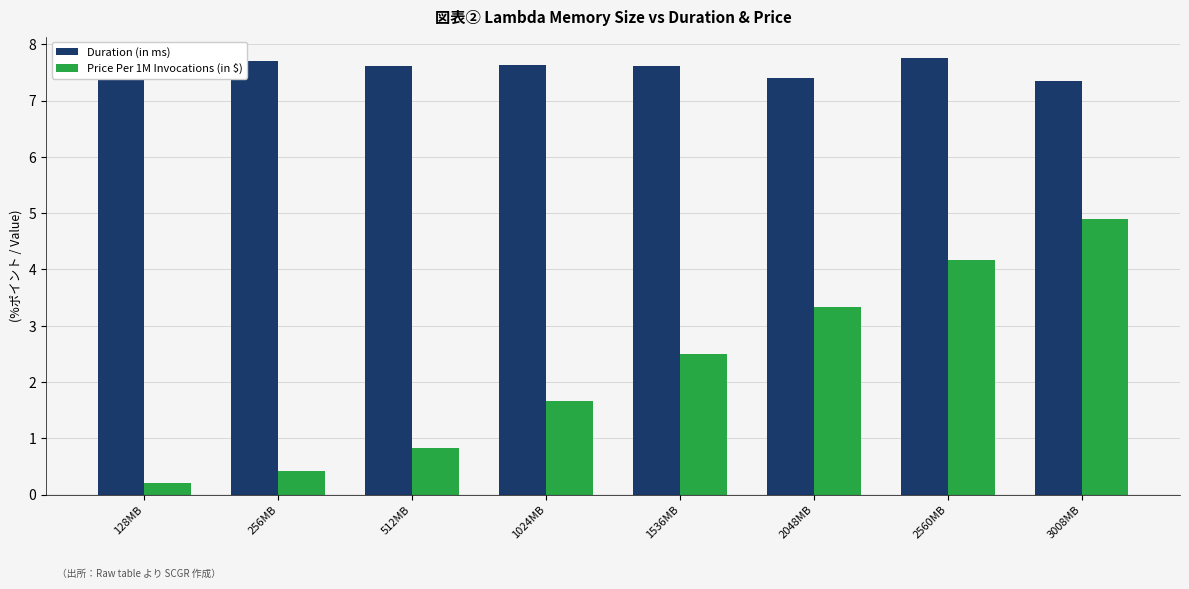

What is the minimum value for Price Per 1M Invocations (in $)?

0.2